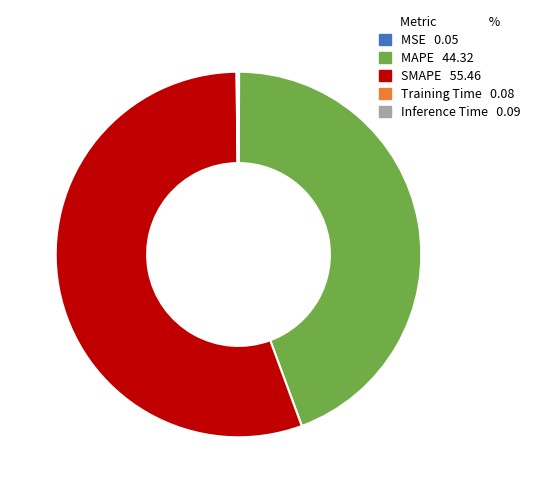

True or false: MAPE accounts for 32% of the total.

False